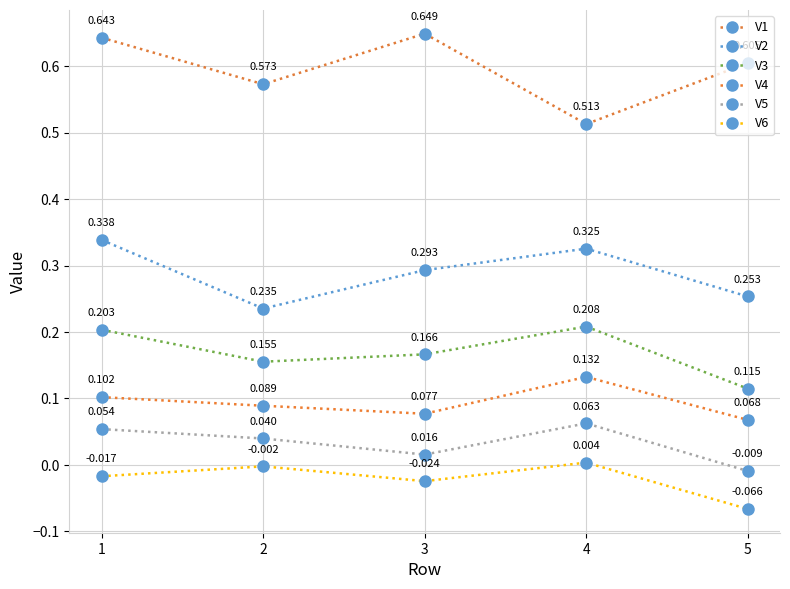

At which category is the sum across all series the highest?

1